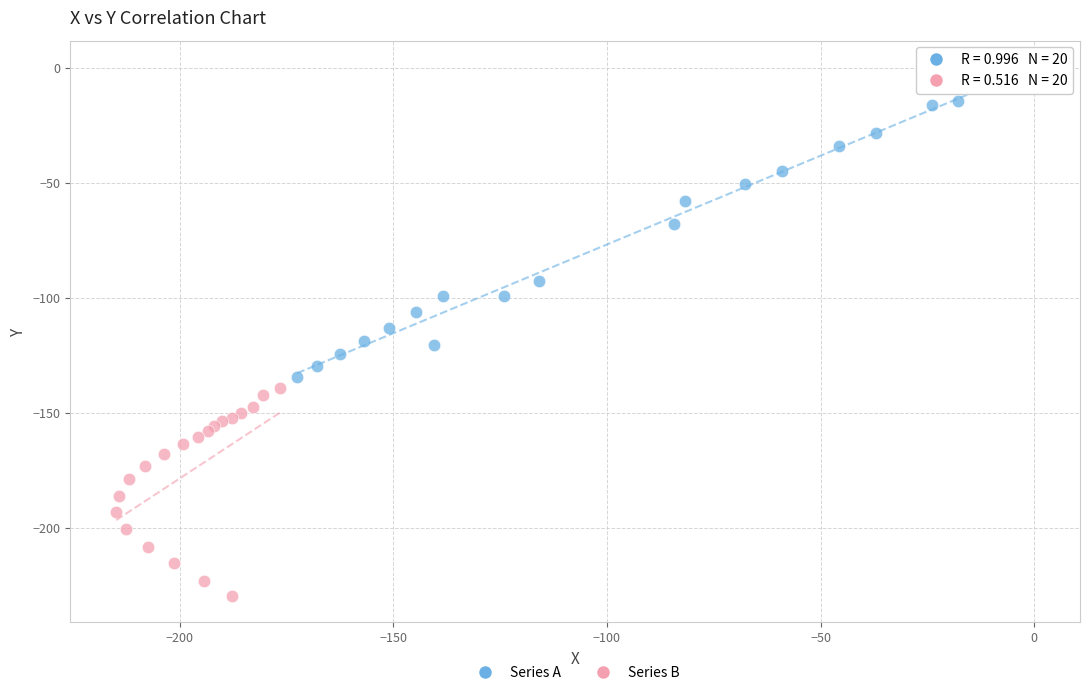

Which series contains the highest Y value?

Series A